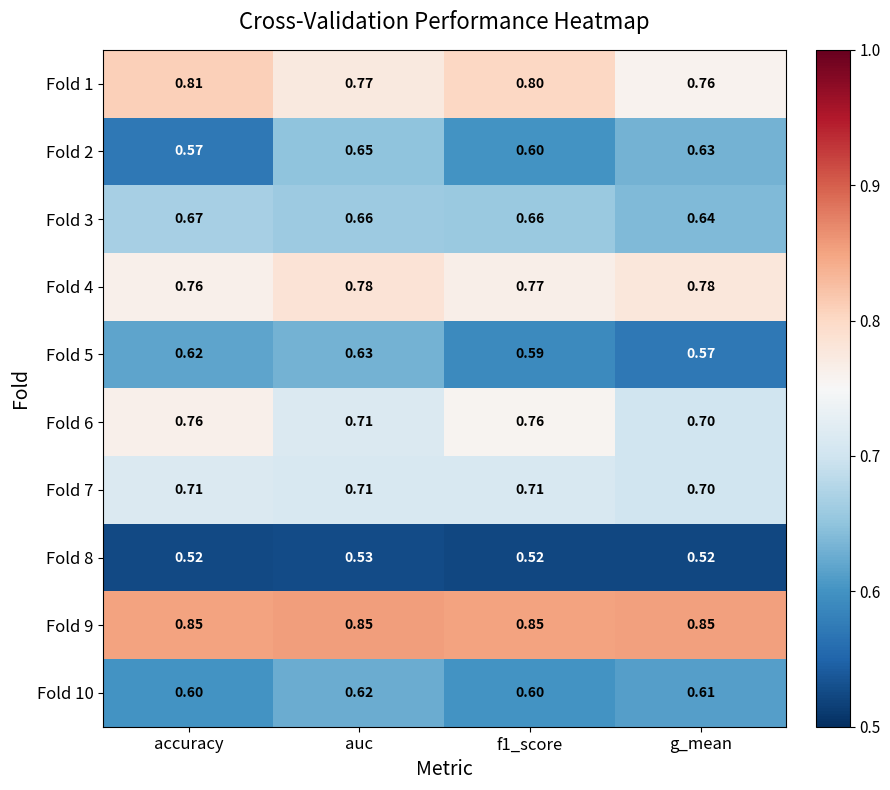

Between f1_score and g_mean, which series saw the biggest shift?

Fold 6